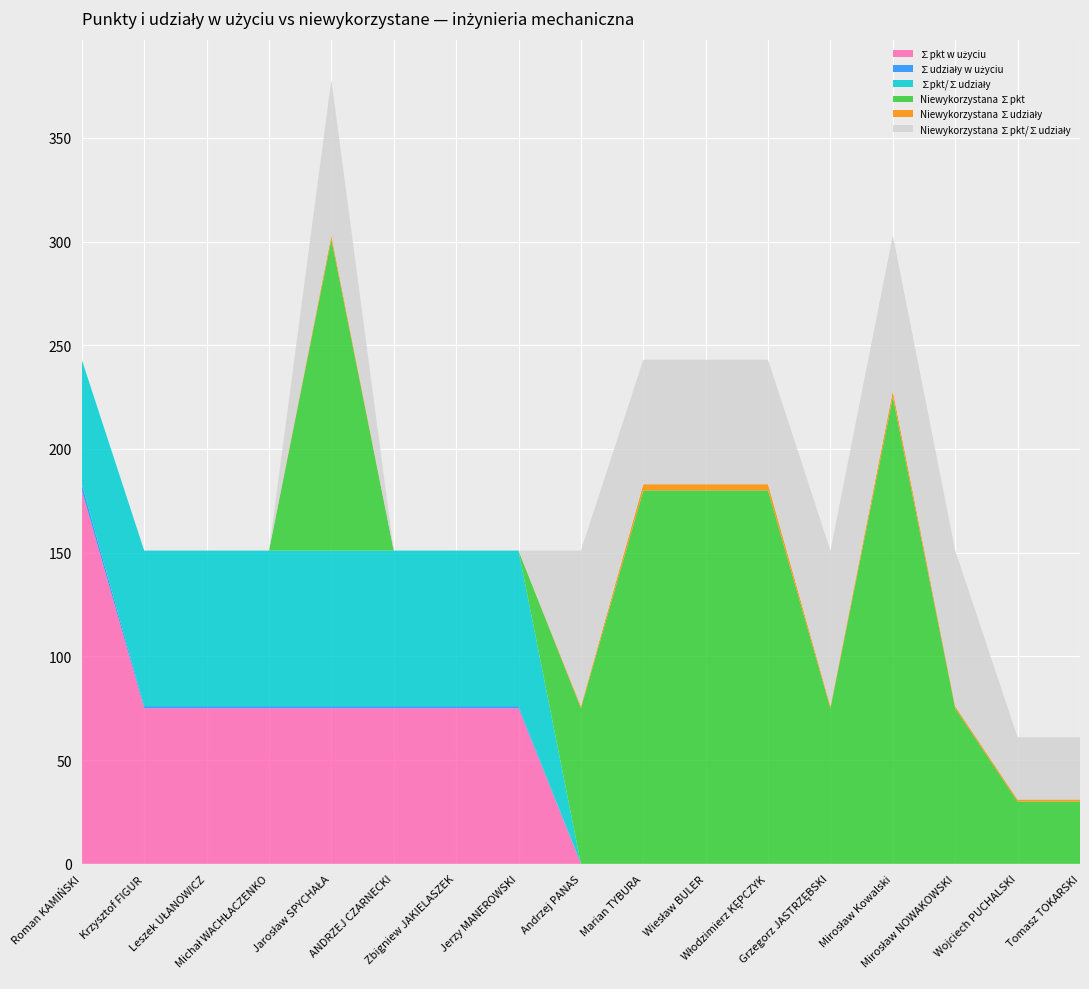

Reading right to left, transcribe all the data shown in this chart.

∑pkt w użyciu: Tomasz TOKARSKI=0	Wojciech PUCHALSKI=0	Mirosław NOWAKOWSKI=0	Mirosław Kowalski=0	Grzegorz JASTRZĘBSKI=0	Włodzimierz KĘPCZYK=0	Wiesław BULER=0	Marian TYBURA=0	Andrzej PANAS=0	Jerzy MANEROWSKI=75	Zbigniew JAKIELASZEK=75	ANDRZEJ CZARNECKI=75	Jarosław SPYCHAŁA=75	Michał WACHŁACZENKO=75	Leszek UŁANOWICZ=75	Krzysztof FIGUR=75	Roman KAMIŃSKI=180
∑udziały w użyciu: Tomasz TOKARSKI=0	Wojciech PUCHALSKI=0	Mirosław NOWAKOWSKI=0	Mirosław Kowalski=0	Grzegorz JASTRZĘBSKI=0	Włodzimierz KĘPCZYK=0	Wiesław BULER=0	Marian TYBURA=0	Andrzej PANAS=0	Jerzy MANEROWSKI=1	Zbigniew JAKIELASZEK=1	ANDRZEJ CZARNECKI=1	Jarosław SPYCHAŁA=1	Michał WACHŁACZENKO=1	Leszek UŁANOWICZ=1	Krzysztof FIGUR=1	Roman KAMIŃSKI=3
∑pkt/∑udziały: Tomasz TOKARSKI=0	Wojciech PUCHALSKI=0	Mirosław NOWAKOWSKI=0	Mirosław Kowalski=0	Grzegorz JASTRZĘBSKI=0	Włodzimierz KĘPCZYK=0	Wiesław BULER=0	Marian TYBURA=0	Andrzej PANAS=0	Jerzy MANEROWSKI=75	Zbigniew JAKIELASZEK=75	ANDRZEJ CZARNECKI=75	Jarosław SPYCHAŁA=75	Michał WACHŁACZENKO=75	Leszek UŁANOWICZ=75	Krzysztof FIGUR=75	Roman KAMIŃSKI=60
Niewykorzystana ∑pkt: Tomasz TOKARSKI=30	Wojciech PUCHALSKI=30	Mirosław NOWAKOWSKI=75	Mirosław Kowalski=225	Grzegorz JASTRZĘBSKI=75	Włodzimierz KĘPCZYK=180	Wiesław BULER=180	Marian TYBURA=180	Andrzej PANAS=75	Jerzy MANEROWSKI=0	Zbigniew JAKIELASZEK=0	ANDRZEJ CZARNECKI=0	Jarosław SPYCHAŁA=150	Michał WACHŁACZENKO=0	Leszek UŁANOWICZ=0	Krzysztof FIGUR=0	Roman KAMIŃSKI=0
Niewykorzystana ∑udziały: Tomasz TOKARSKI=1	Wojciech PUCHALSKI=1	Mirosław NOWAKOWSKI=1	Mirosław Kowalski=3	Grzegorz JASTRZĘBSKI=1	Włodzimierz KĘPCZYK=3	Wiesław BULER=3	Marian TYBURA=3	Andrzej PANAS=1	Jerzy MANEROWSKI=0	Zbigniew JAKIELASZEK=0	ANDRZEJ CZARNECKI=0	Jarosław SPYCHAŁA=2	Michał WACHŁACZENKO=0	Leszek UŁANOWICZ=0	Krzysztof FIGUR=0	Roman KAMIŃSKI=0
Niewykorzystana ∑pkt/∑udziały: Tomasz TOKARSKI=30	Wojciech PUCHALSKI=30	Mirosław NOWAKOWSKI=75	Mirosław Kowalski=75	Grzegorz JASTRZĘBSKI=75	Włodzimierz KĘPCZYK=60	Wiesław BULER=60	Marian TYBURA=60	Andrzej PANAS=75	Jerzy MANEROWSKI=0	Zbigniew JAKIELASZEK=0	ANDRZEJ CZARNECKI=0	Jarosław SPYCHAŁA=75	Michał WACHŁACZENKO=0	Leszek UŁANOWICZ=0	Krzysztof FIGUR=0	Roman KAMIŃSKI=0